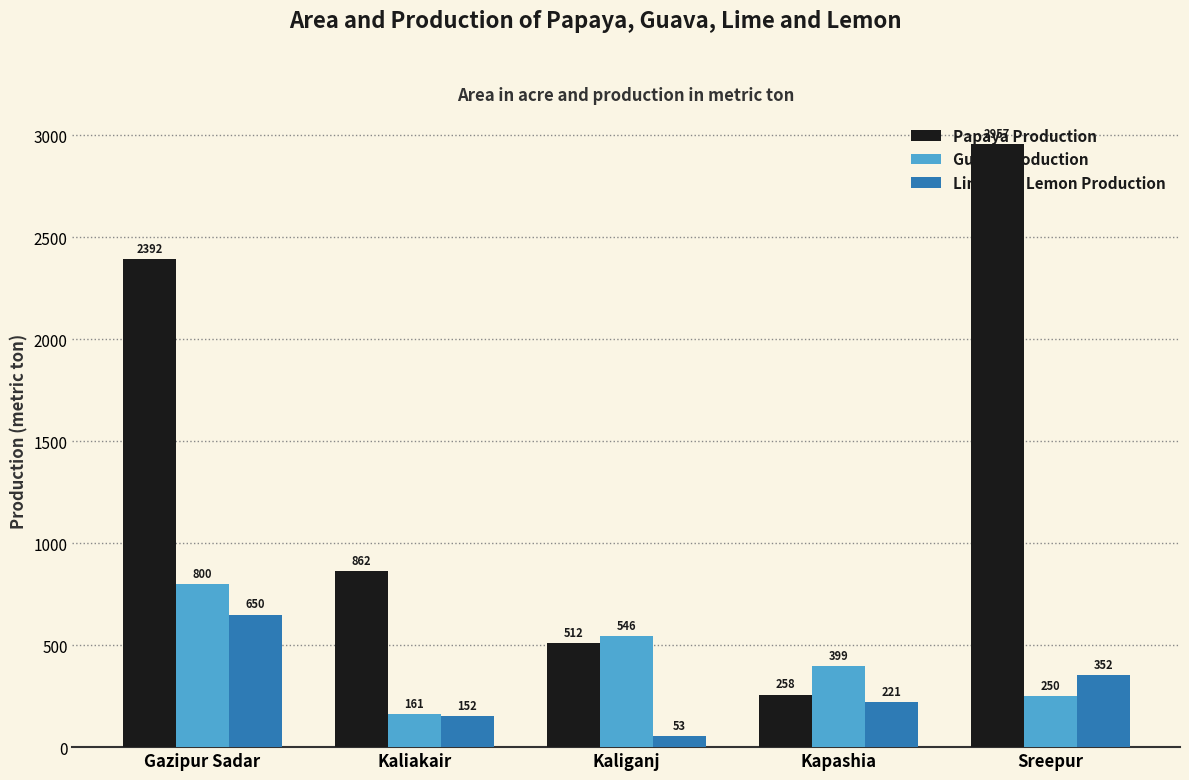

Rank the categories by Lime and Lemon Production value from highest to lowest.

Gazipur Sadar, Sreepur, Kapashia, Kaliakair, Kaliganj